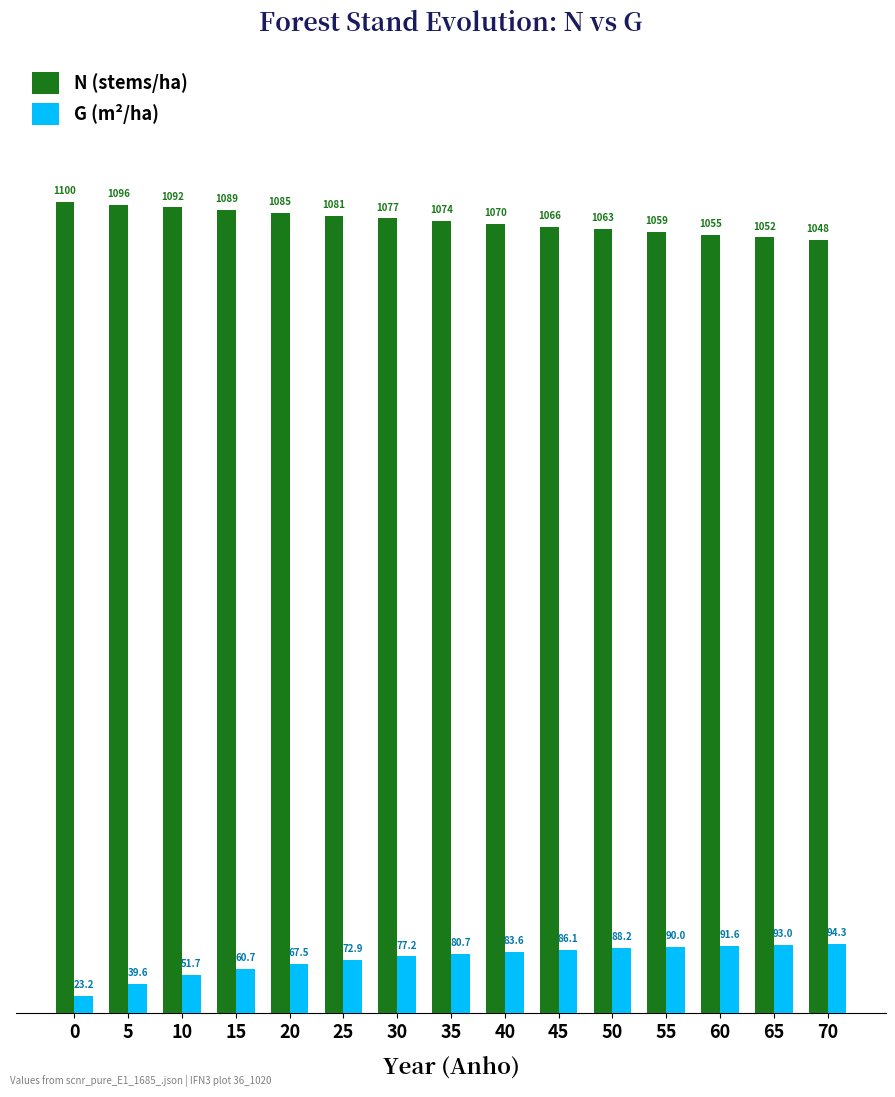

Reading right to left, what are all the values shown in this chart?

N (stems/ha): 70=1048.1	65=1051.7	60=1055.3	55=1059.0	50=1062.6	45=1066.3	40=1070.0	35=1073.7	30=1077.4	25=1081.1	20=1084.9	15=1088.6	10=1092.4	5=1096.2	0=1099.9
G (m²/ha): 70=94.3	65=93.0	60=91.6	55=90.0	50=88.2	45=86.1	40=83.6	35=80.7	30=77.2	25=72.9	20=67.5	15=60.7	10=51.7	5=39.6	0=23.2